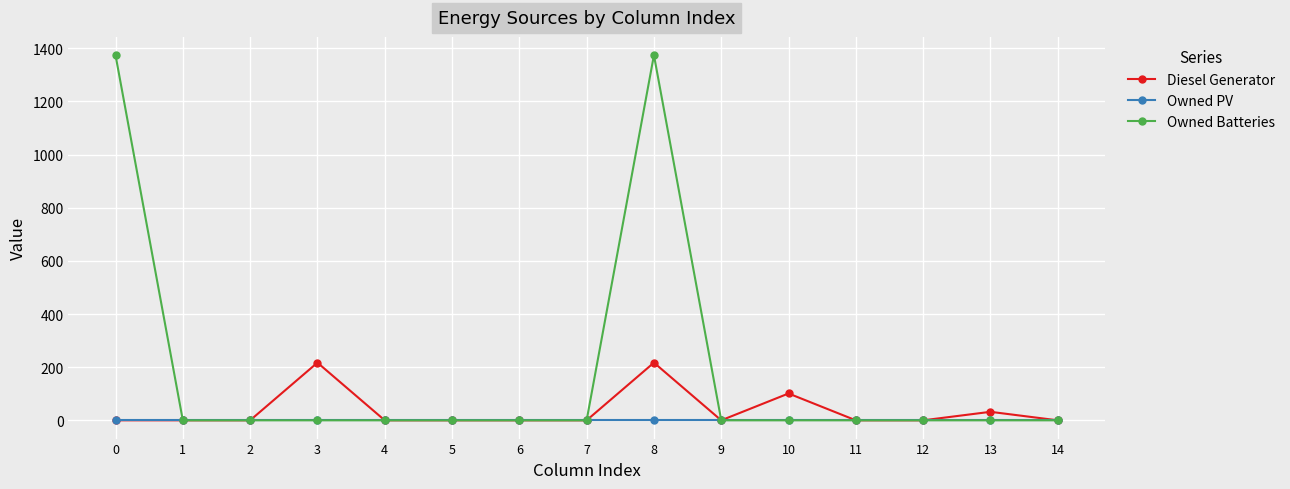

Is it true that Diesel Generator equals -67 at 9?

False